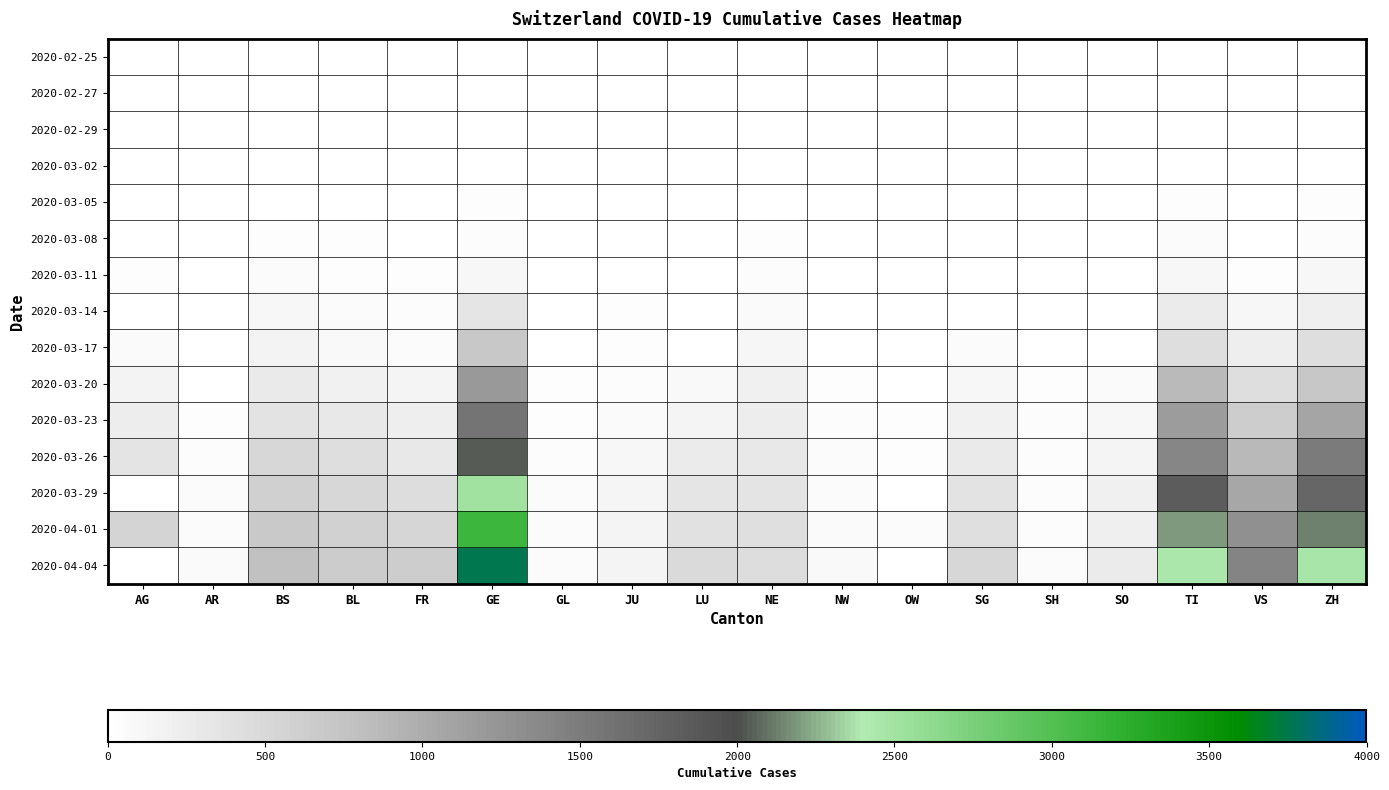

Between OW and BL, which is larger?

OW